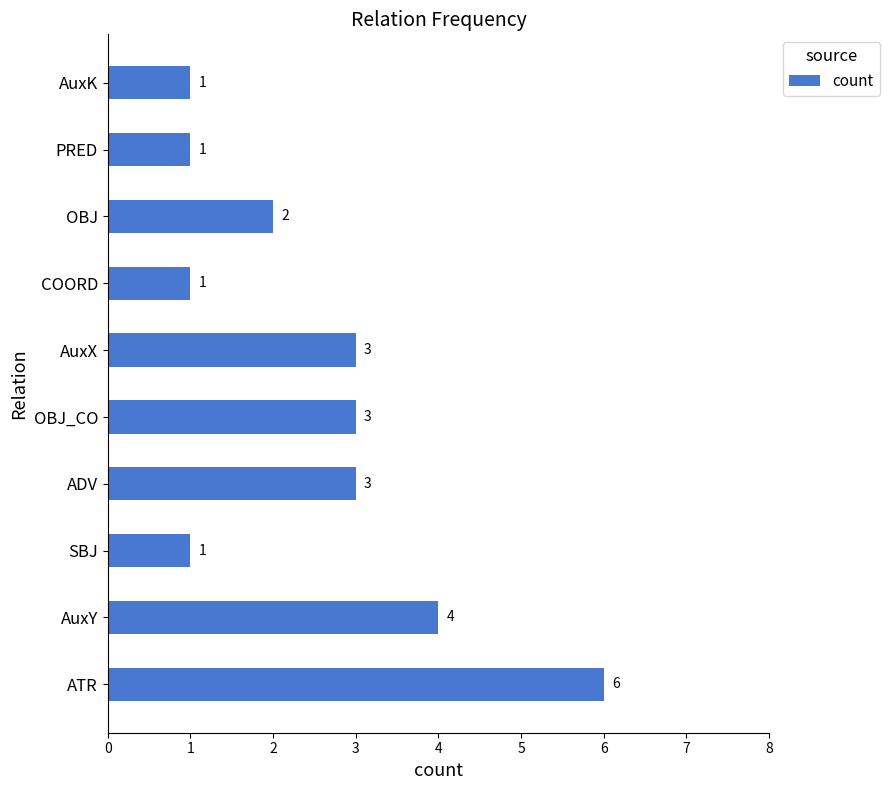

Reading top to bottom, extract all data points from this chart.

AuxK=1	PRED=1	OBJ=2	COORD=1	AuxX=3	OBJ_CO=3	ADV=3	SBJ=1	AuxY=4	ATR=6